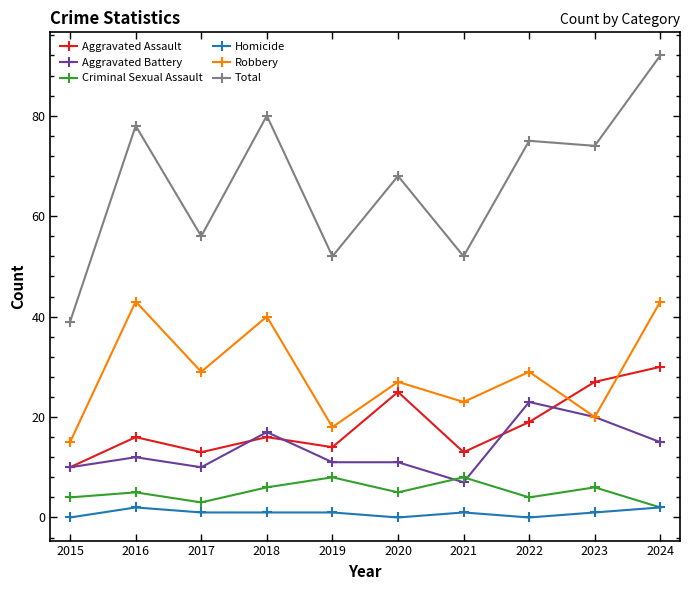

What is the value of the Robbery point at the 3rd from the left?

29